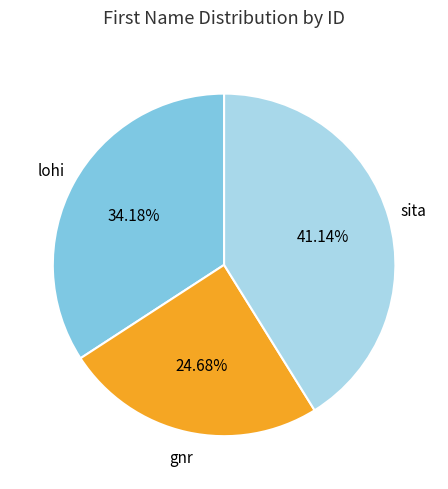

What is the smallest slice in the pie chart?

gnr